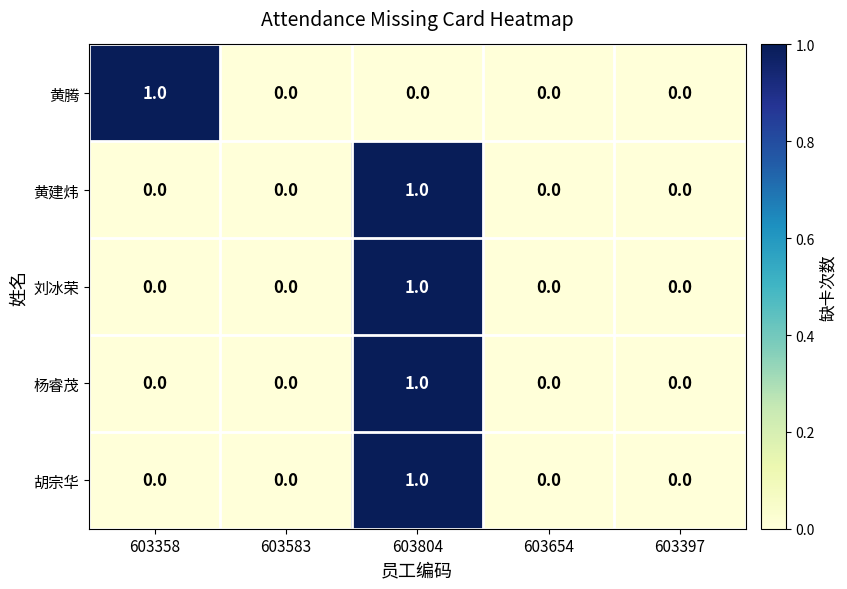

Is the value of 胡宗华 at 603804 greater than the value of 杨睿茂 at 603654?

Yes